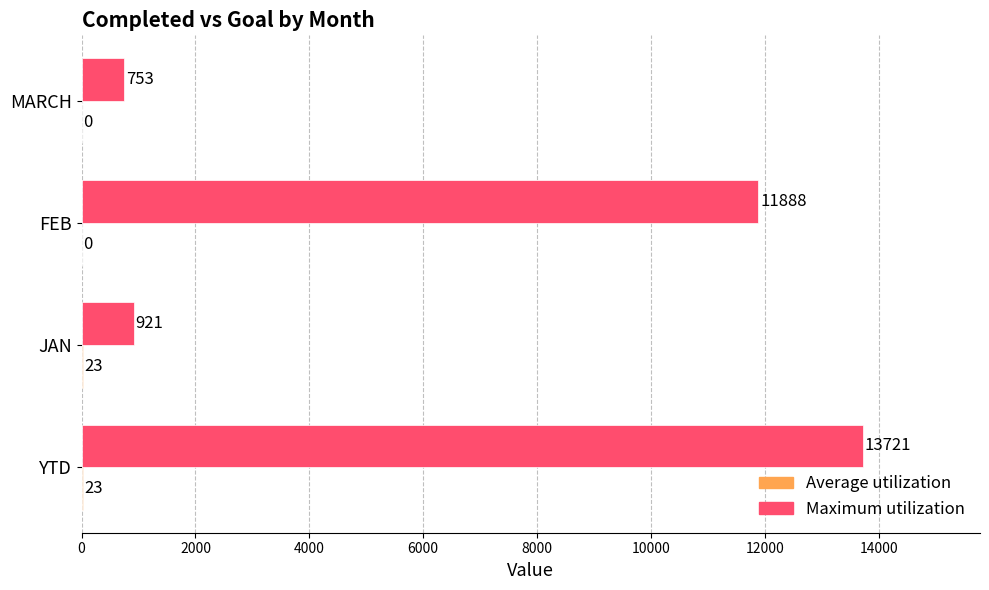

Between JAN and MARCH, which series saw the biggest shift?

Maximum utilization